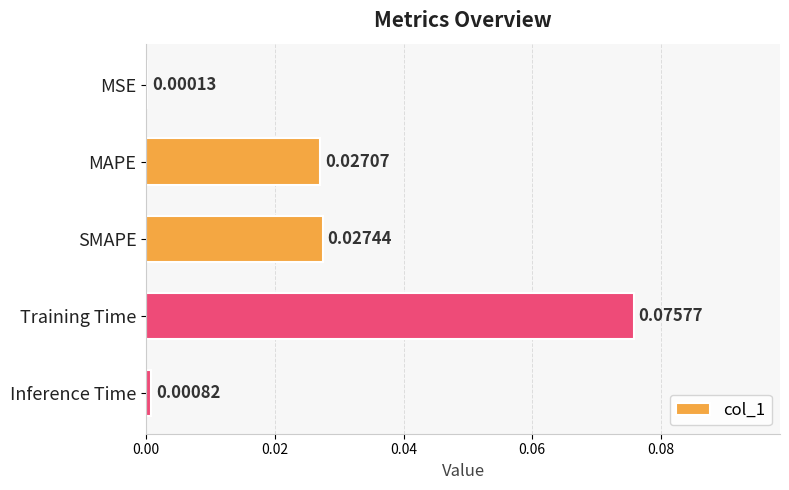

What is the change in value from MSE to Training Time?

+0.1